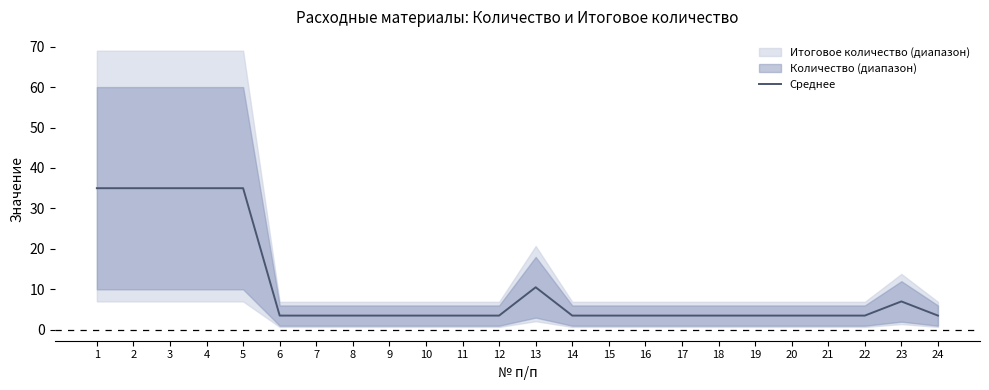

Which has a higher value, 23 or 14?

23